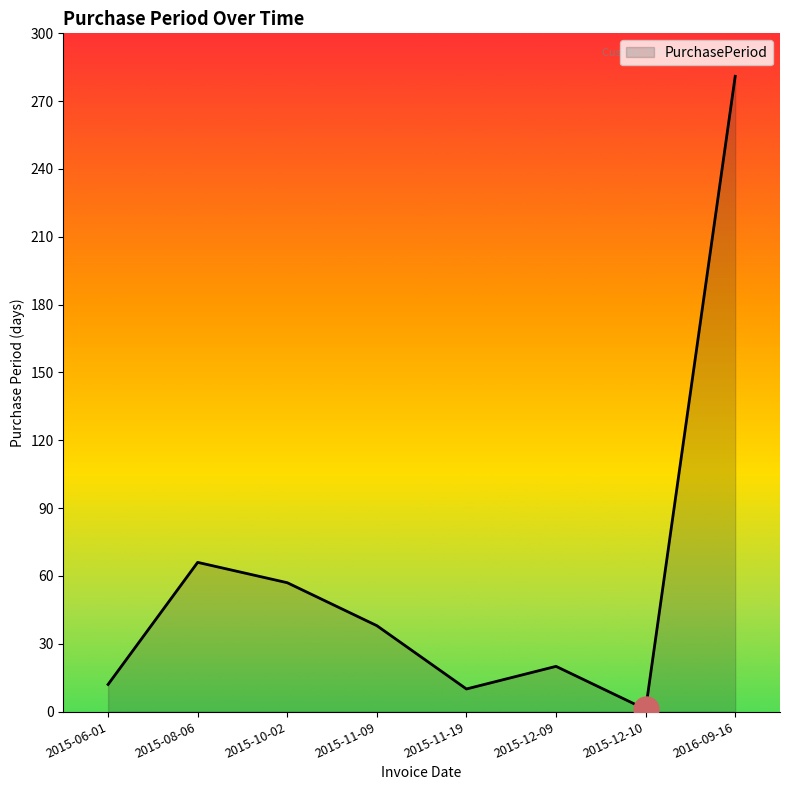

How many lines are shown in the chart?

1